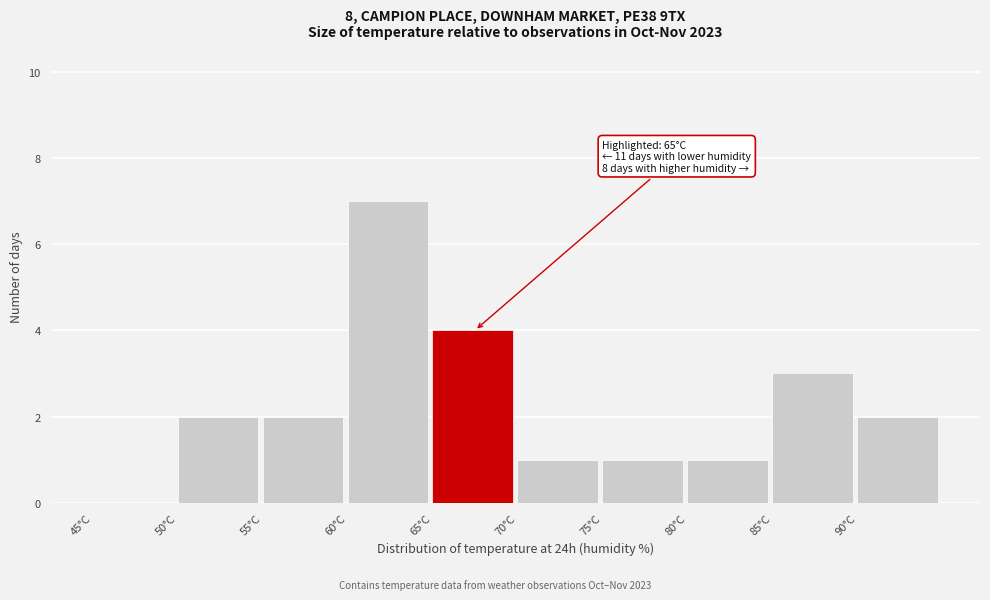

Which range on the x-axis has the tallest bar?

60 to 65